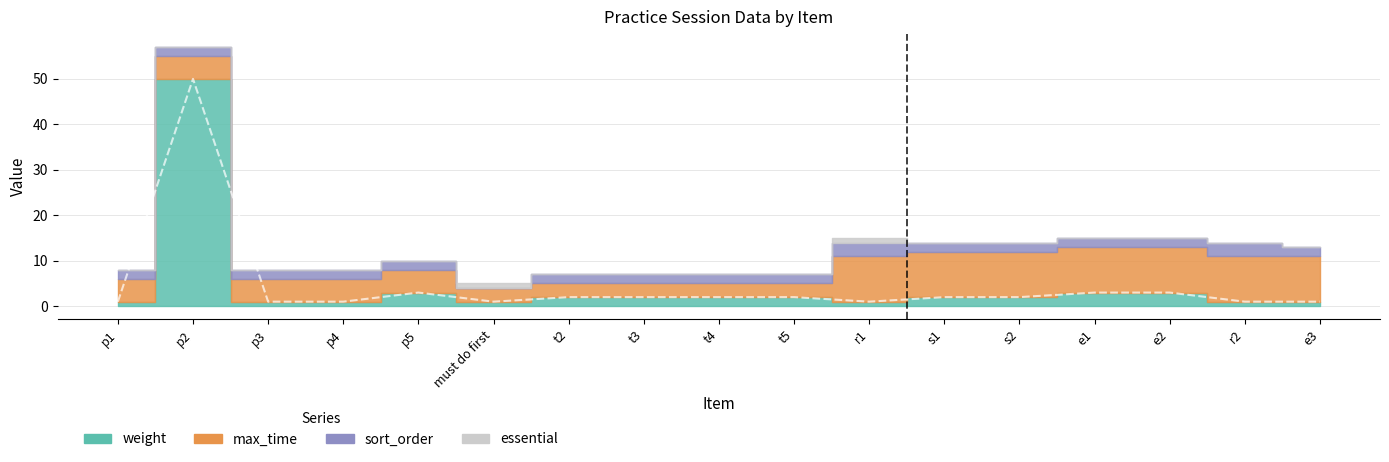

How many intersections are there between weight and sort_order?

4